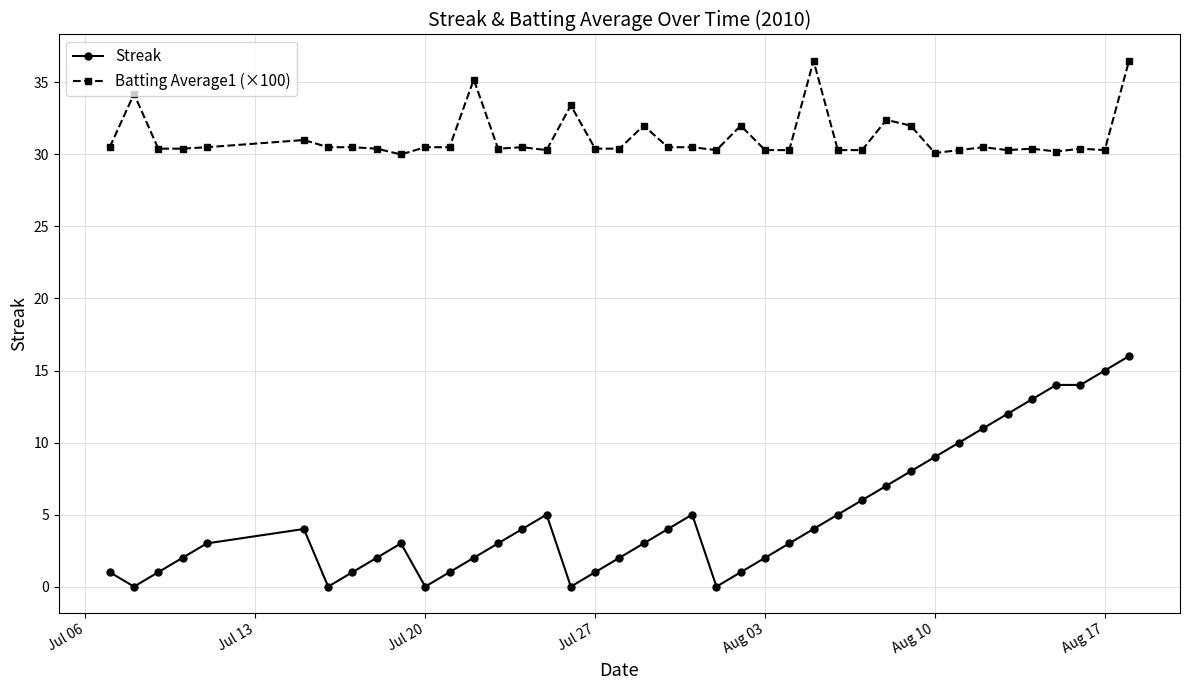

Is this an area chart (filled region under the line)?

No